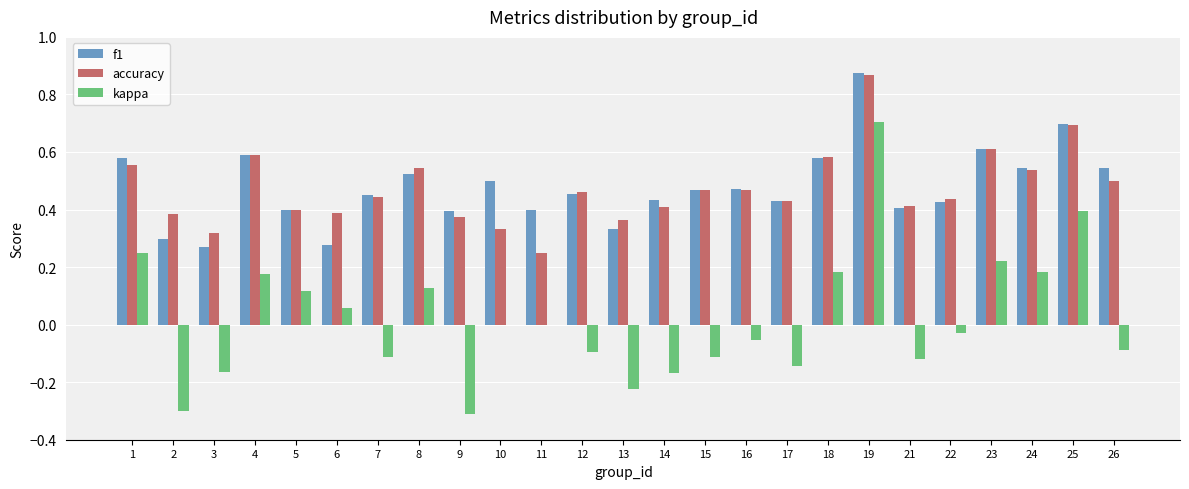

Is the value of accuracy at 9 greater than the value of f1 at 1?

No